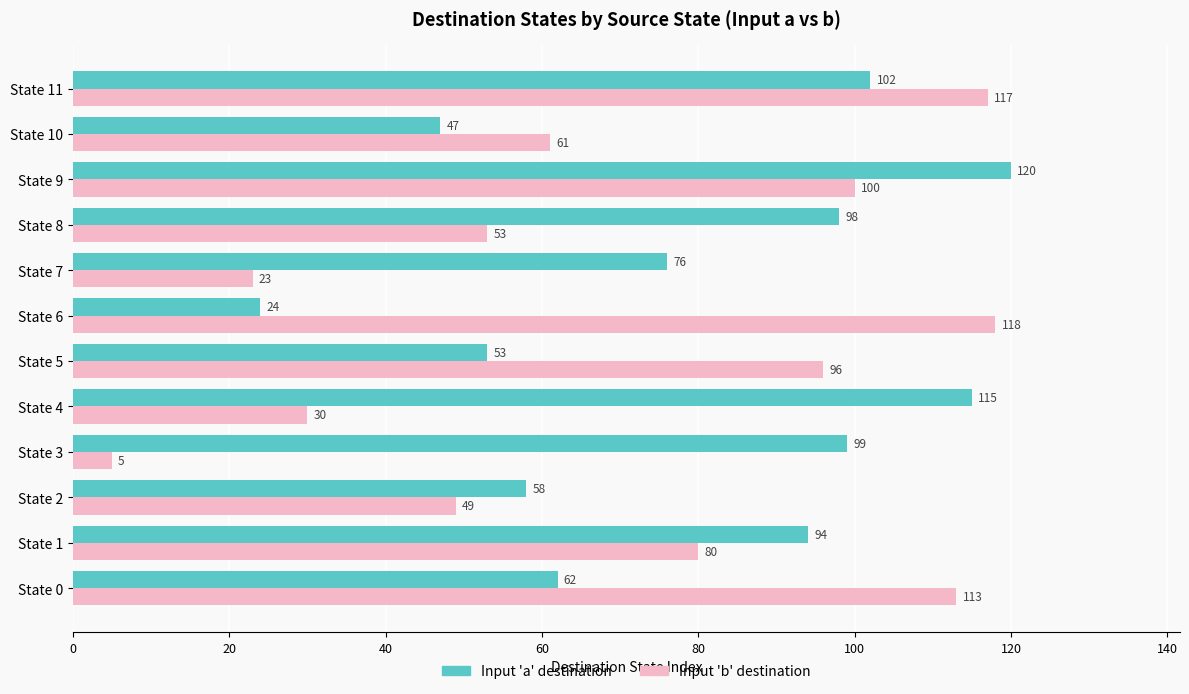

What is the average value of the Input 'a' destination series?

79